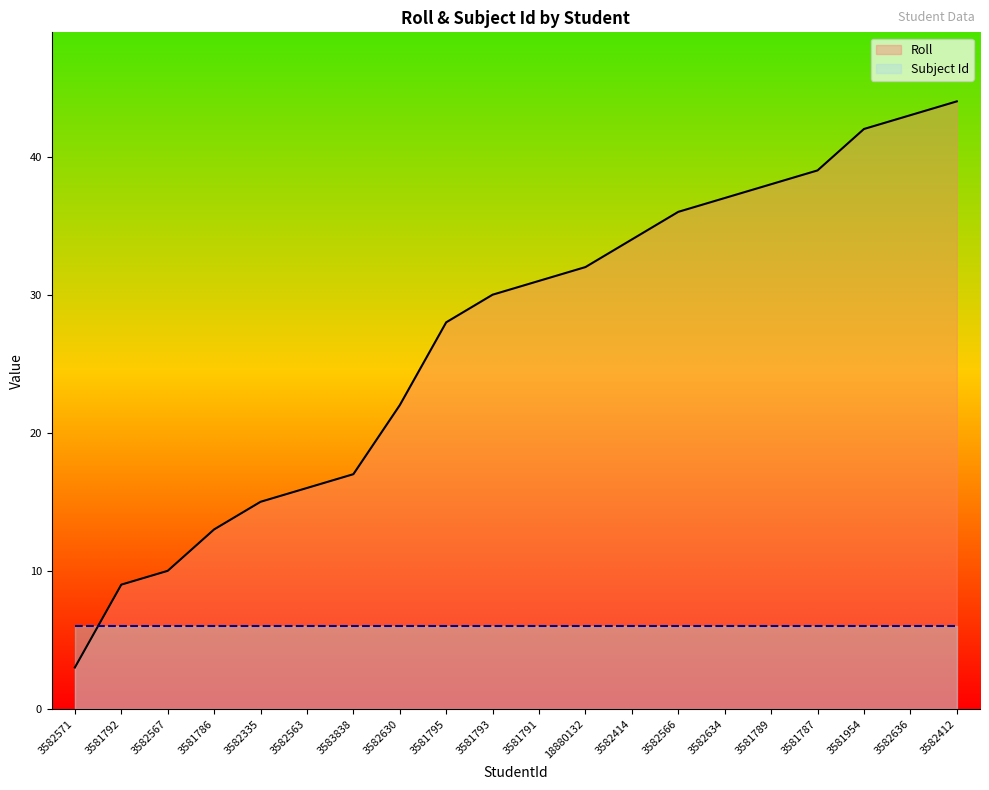

At which label is Roll closest to 23?

3582630